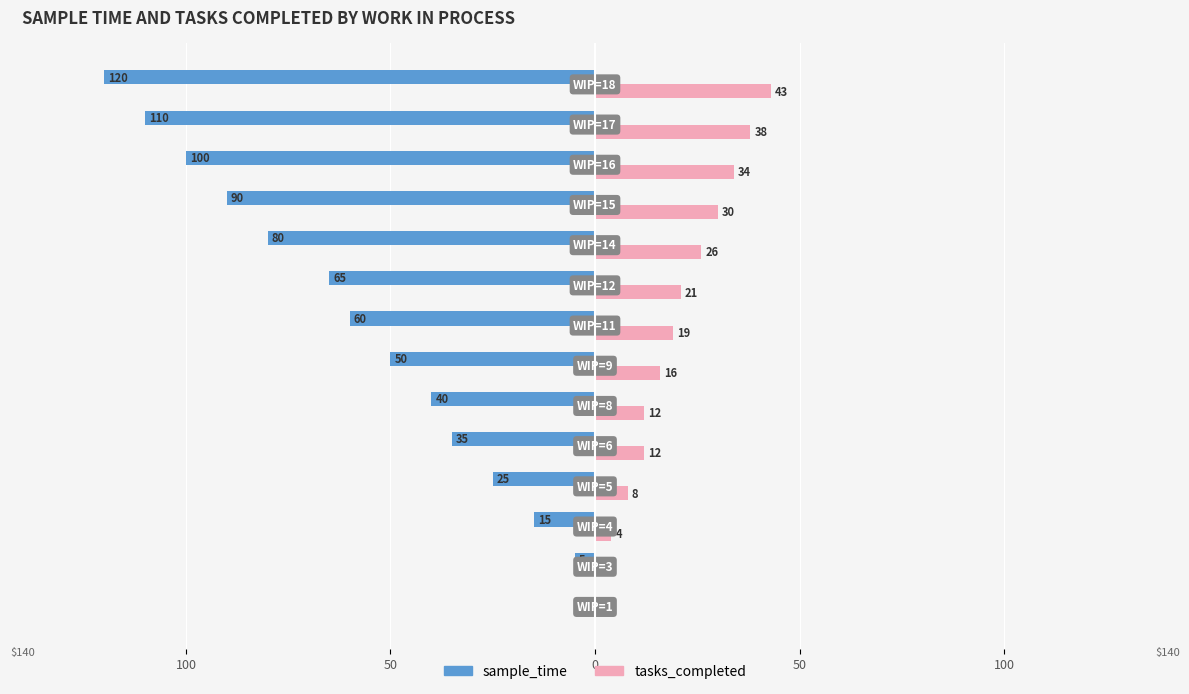

How many groups of bars are there?

14